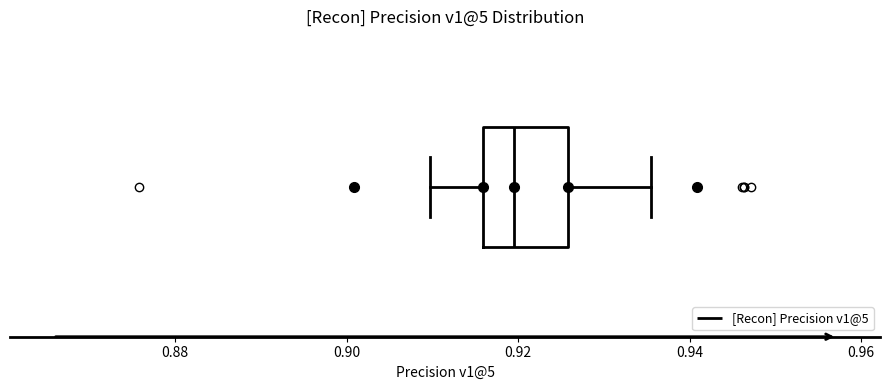

Transcribe this box plot: give where the median line is, the range the box spans, and where the two whiskers end, as read against the x-axis. The values are not printed on the chart, so give them approximately, as read against the axis.

median 0.920, box 0.916 to 0.926, whiskers 0.910 to 0.936